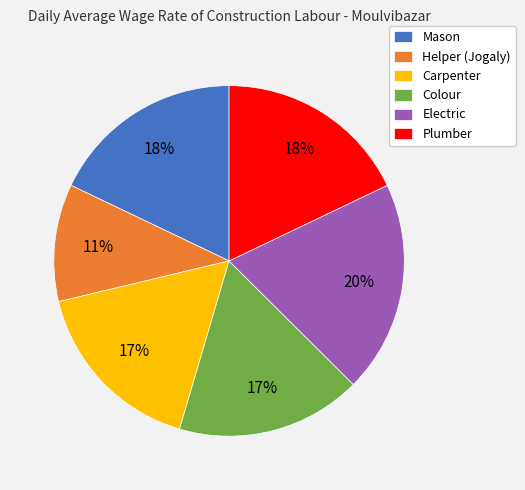

Combined, do Helper (Jogaly) and Plumber account for over 50%?

No